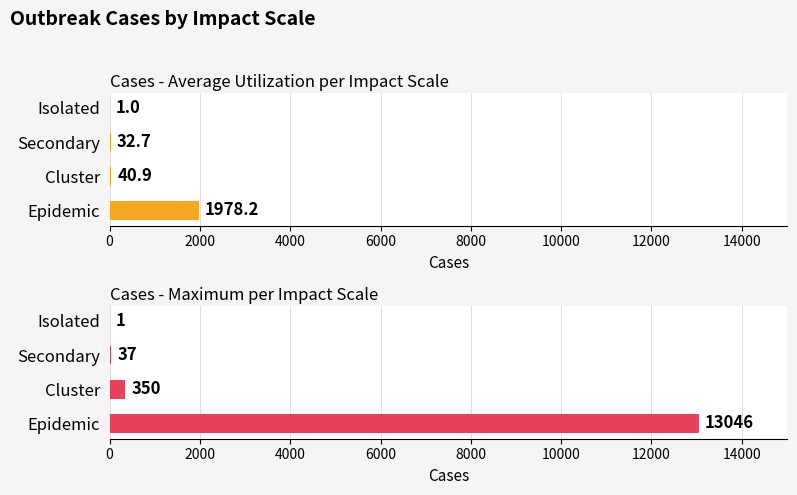

What is the lowest value of the Cases - Average Utilization per Impact Scale series?

1.0